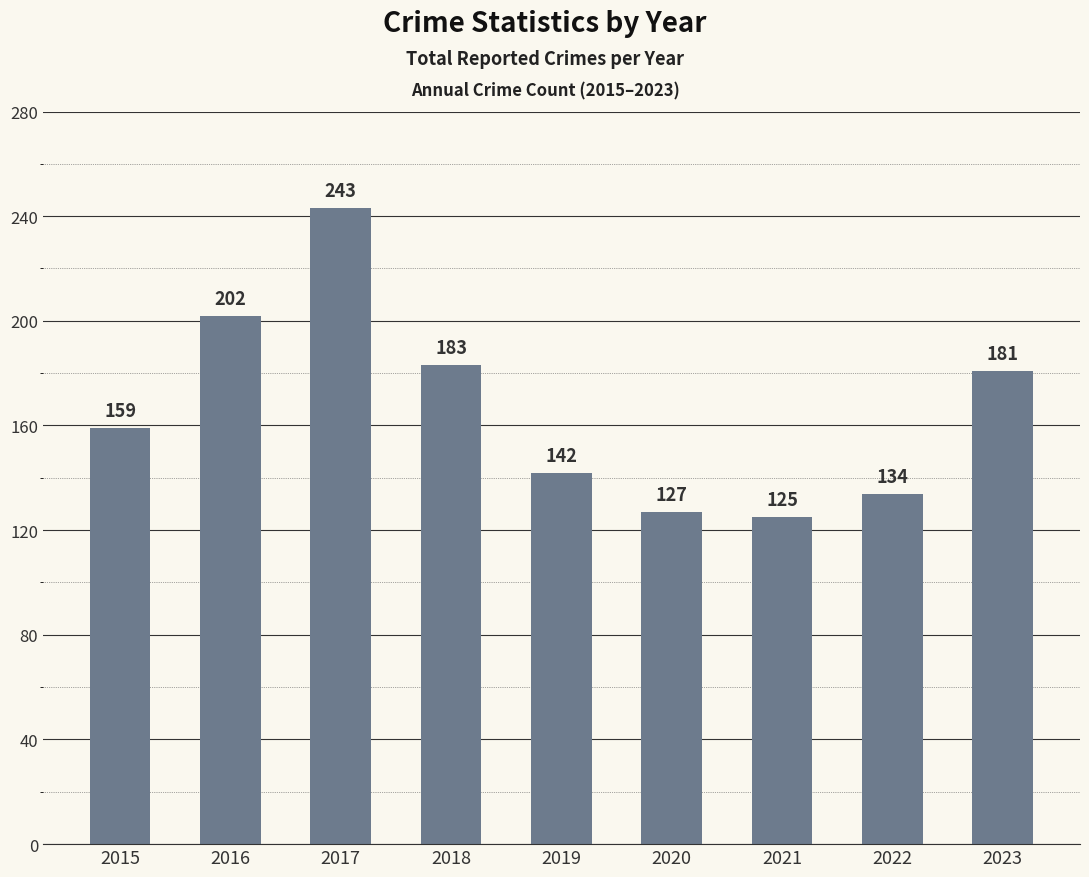

Where is the data nearest to the value 184?

2018